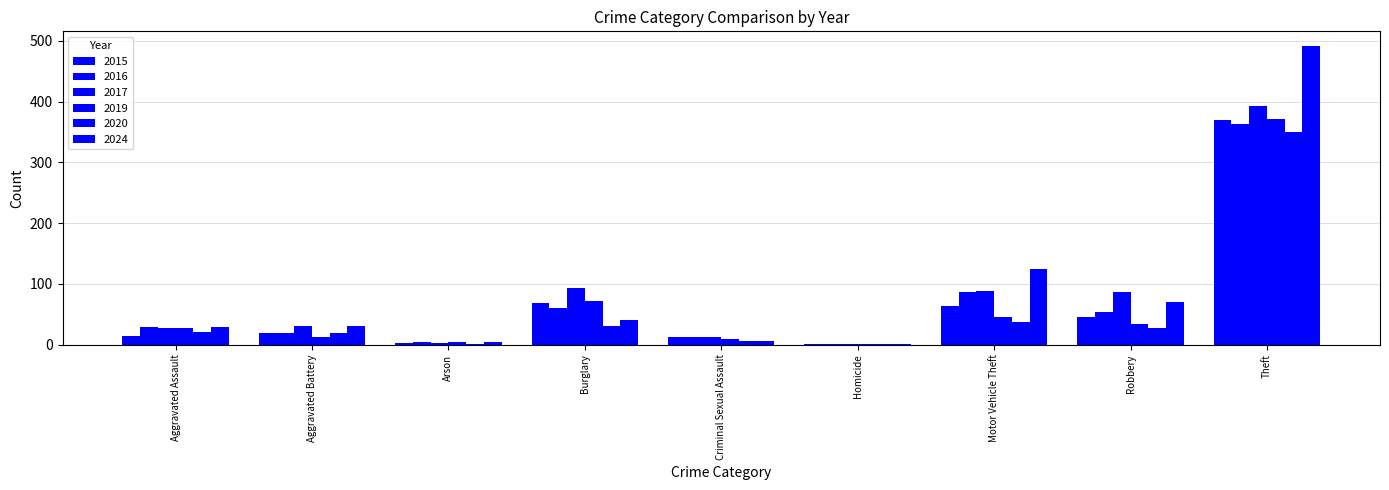

What is the label of the 6th bar from the right?

Burglary